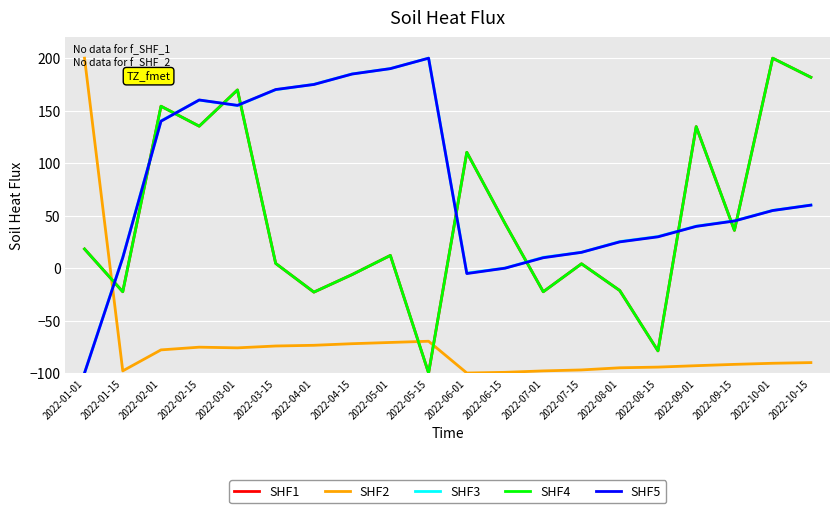

In SHF2, how many points are higher than both neighbors (excluding endpoints)?

2